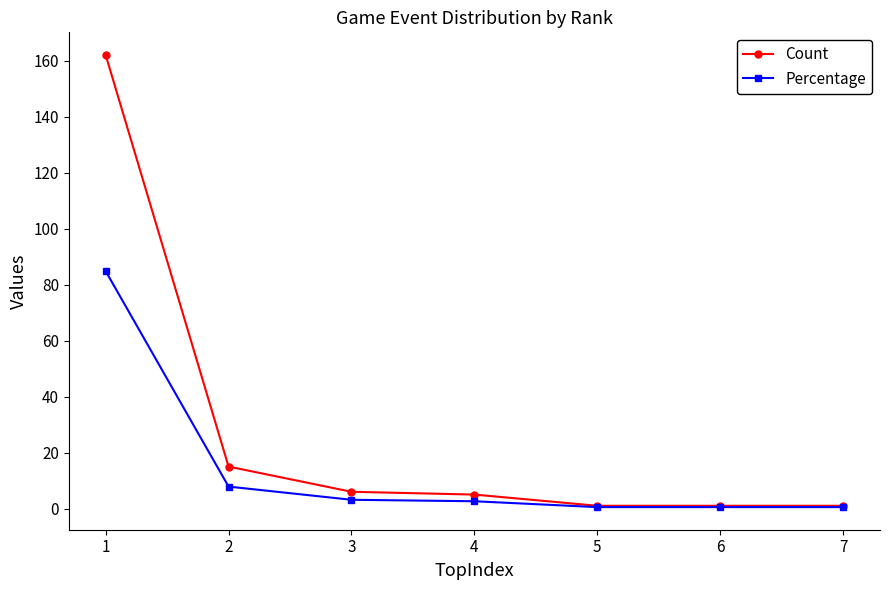

True or false: Count has a value of 1.0 at 5.

True